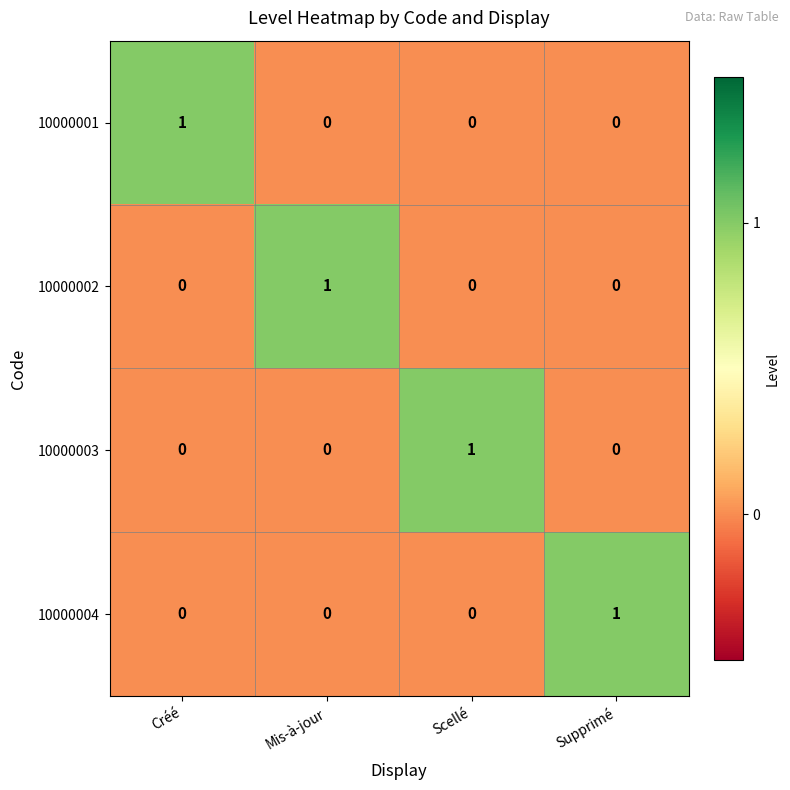

Is it true that 10000004 equals -1 at Scellé?

False